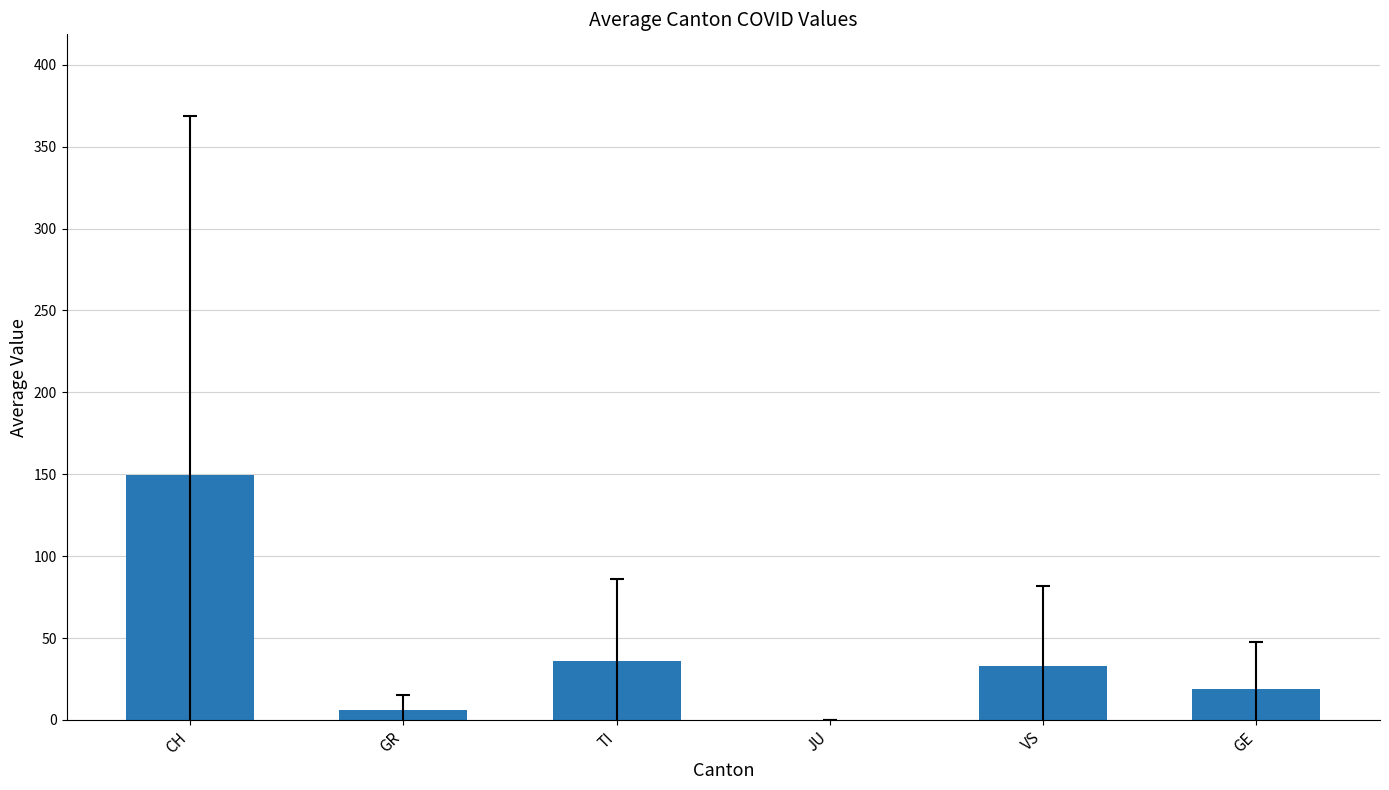

What is the sum of all values?

242.8